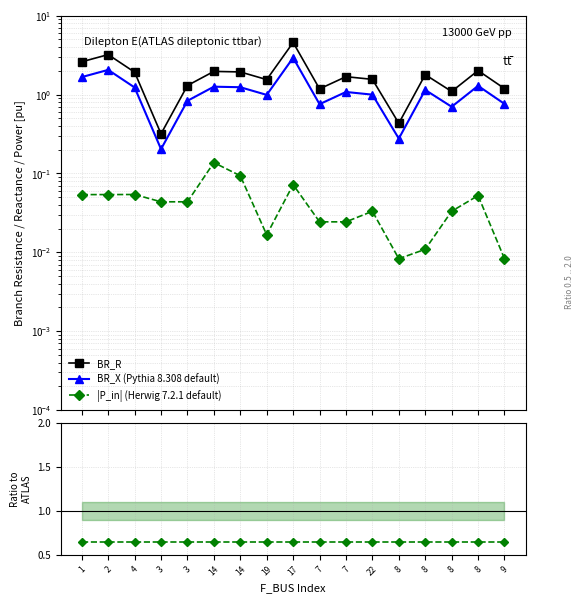

Is the value of BR_X/BR_R at 8 greater than the value of BR_X (Pythia 8.308 default) at 19?

No